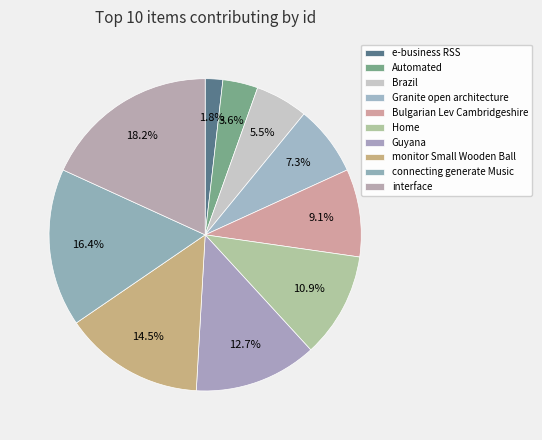

How many segments does this pie chart have?

10